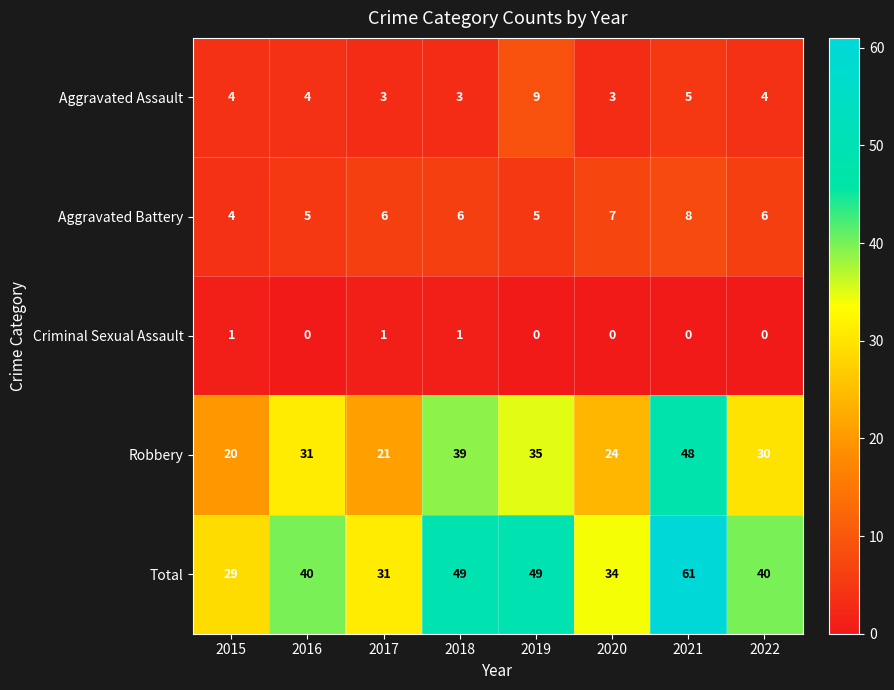

Rank the series at 2022 from highest to lowest value.

Total, Robbery, Aggravated Battery, Aggravated Assault, Criminal Sexual Assault